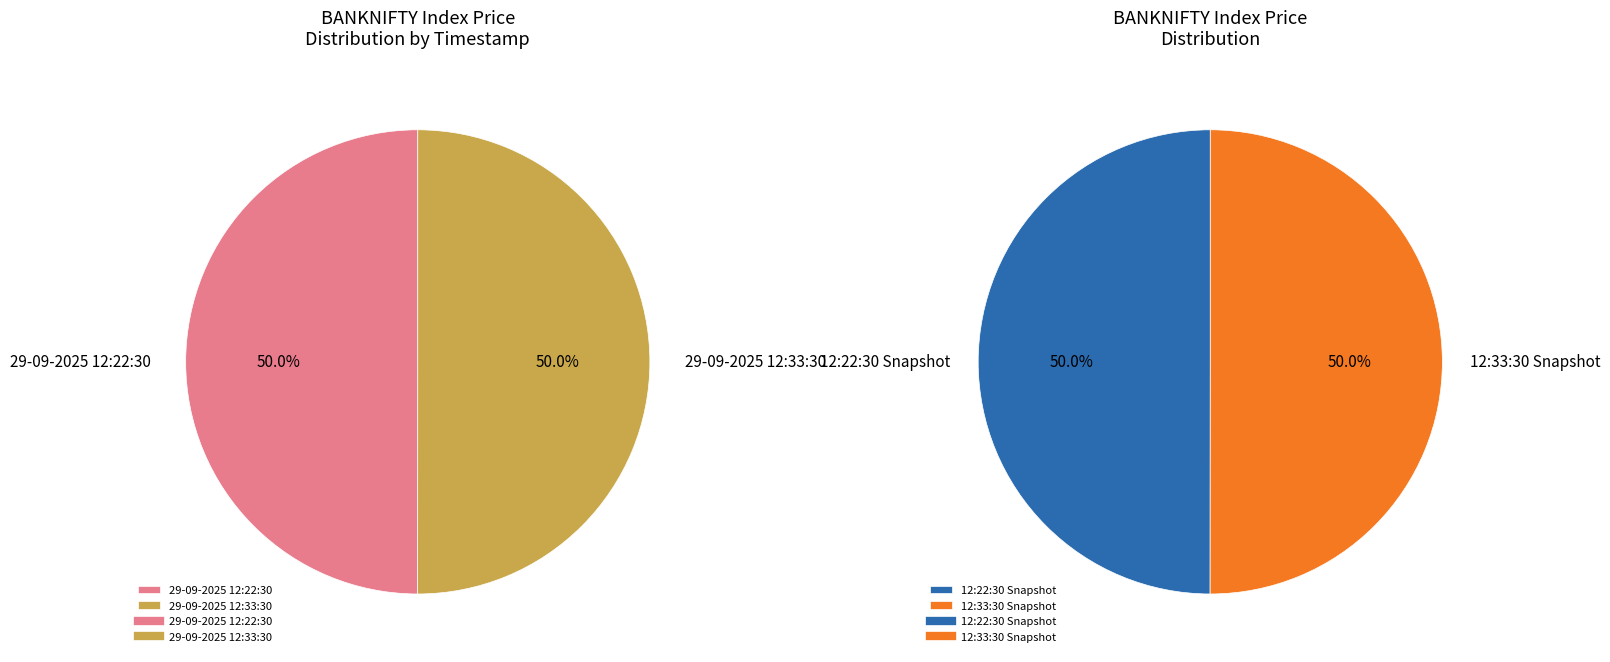

What is the change in value from 29-09-2025 12:22:30 to 29-09-2025 12:33:30?

+22.4